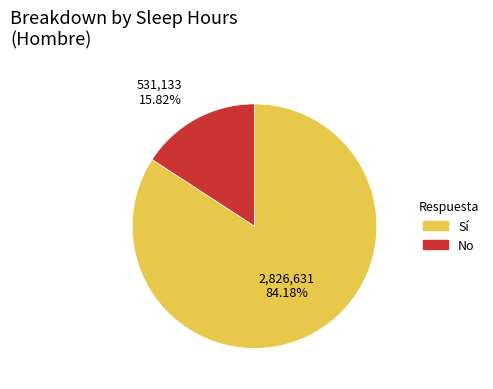

What is the smallest slice in the pie chart?

No